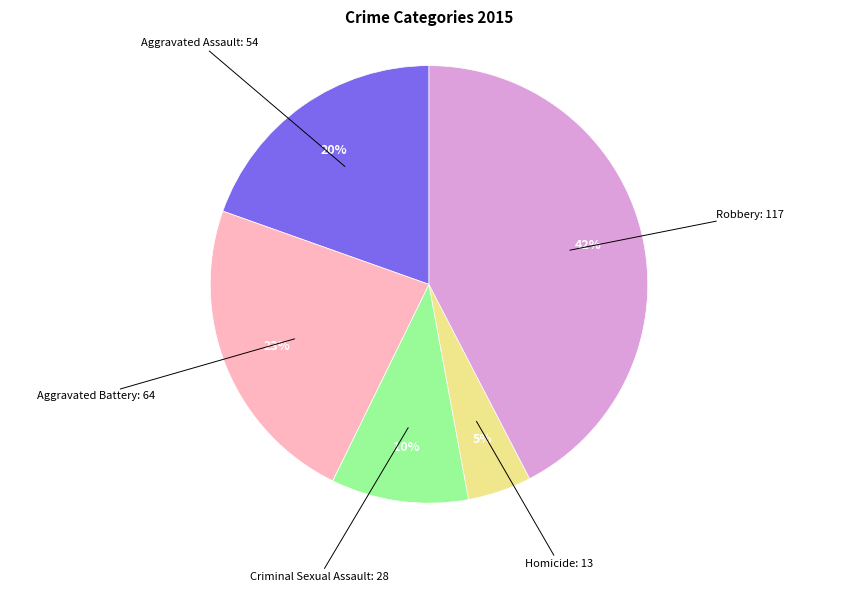

Is there any slice that represents more than half of the pie?

No